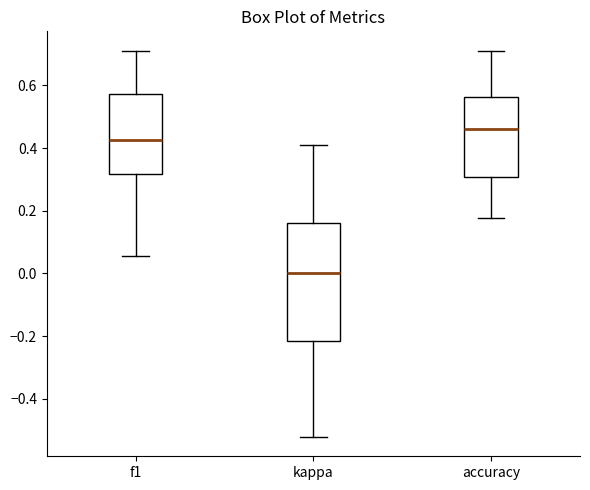

Which box has the lowest median line?

kappa